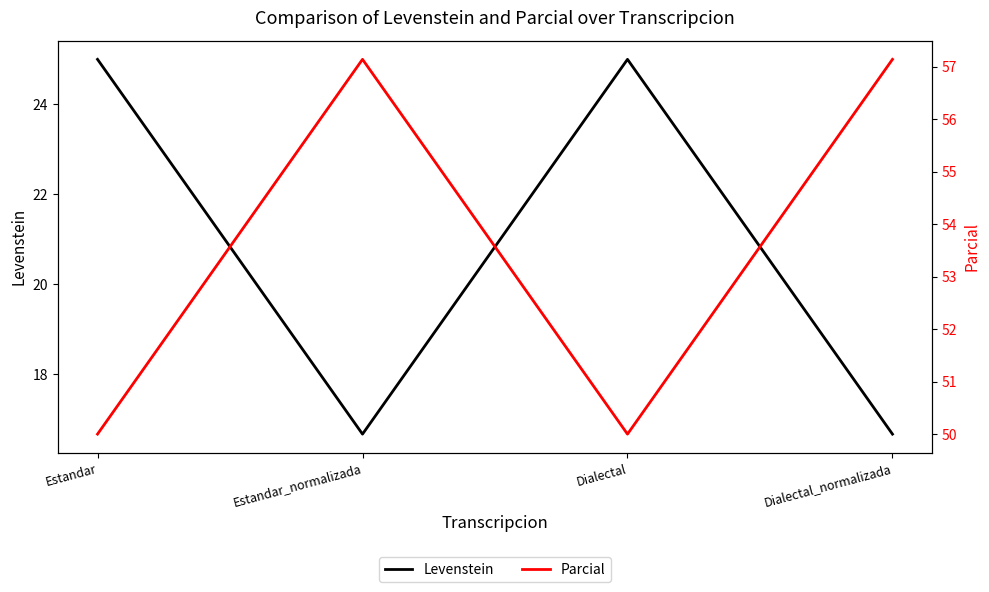

What is the sum of all Levenstein values?

83.3